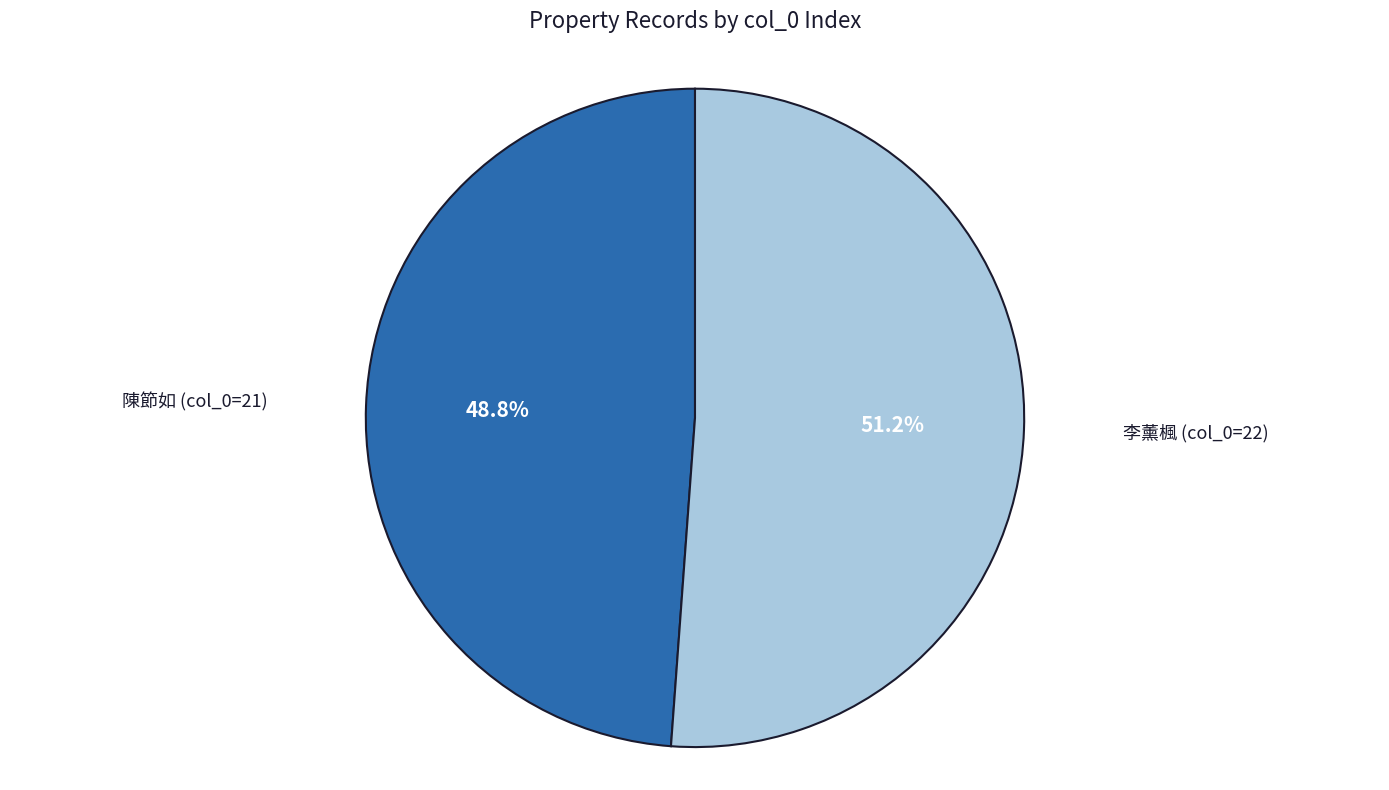

Is there any slice that represents more than half of the pie?

Yes